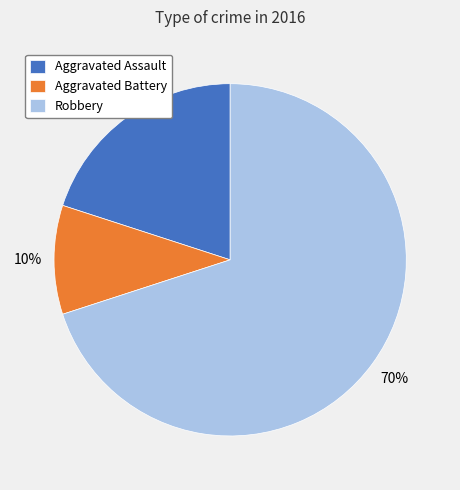

What is the ratio of the value at Aggravated Battery to the value at Aggravated Assault?

0.5